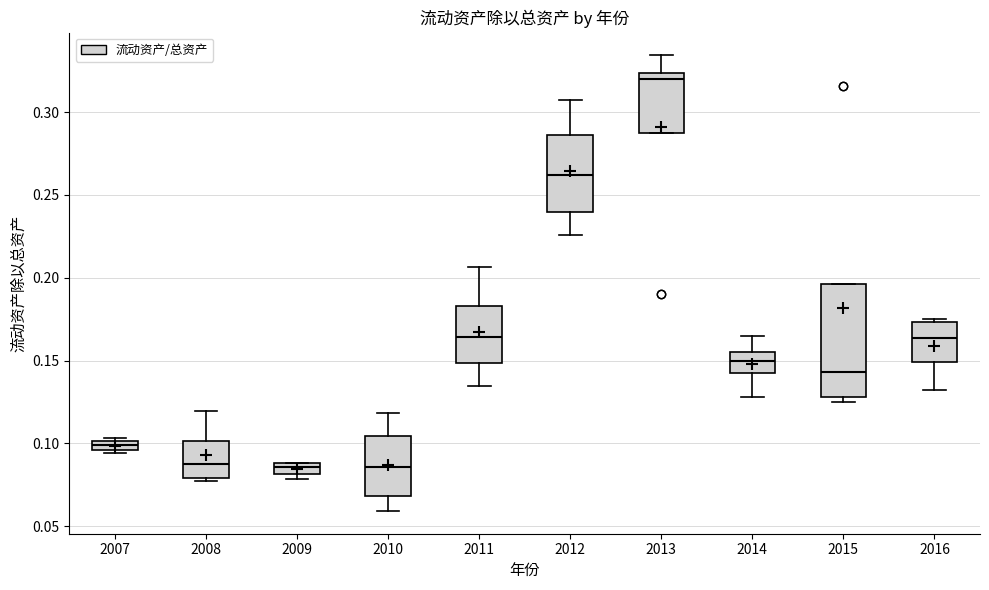

Where is the lower edge of the box at x = 2016 on the y-axis? The values are not printed on the chart, so give them approximately, as read against the axis.

0.150